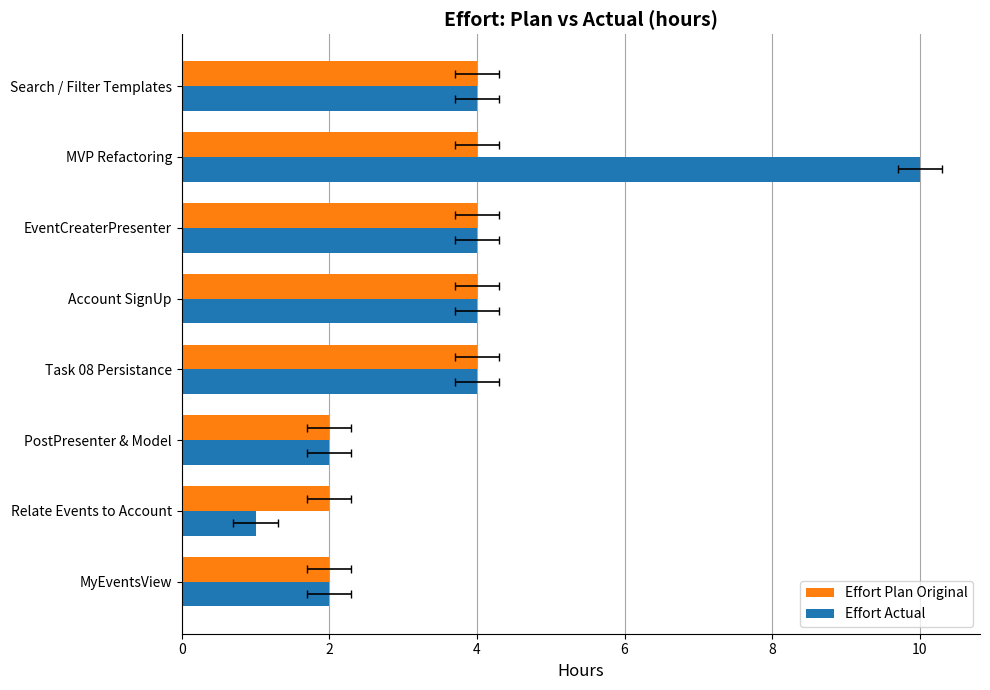

What is the difference between the maximum and minimum values in the Effort Actual series?

9